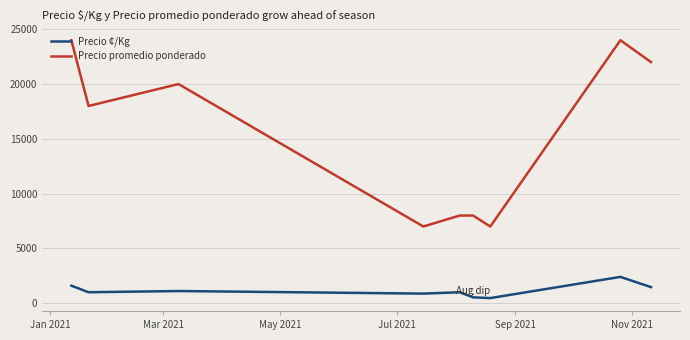

Which series has the largest range (max minus min)?

Precio promedio ponderado